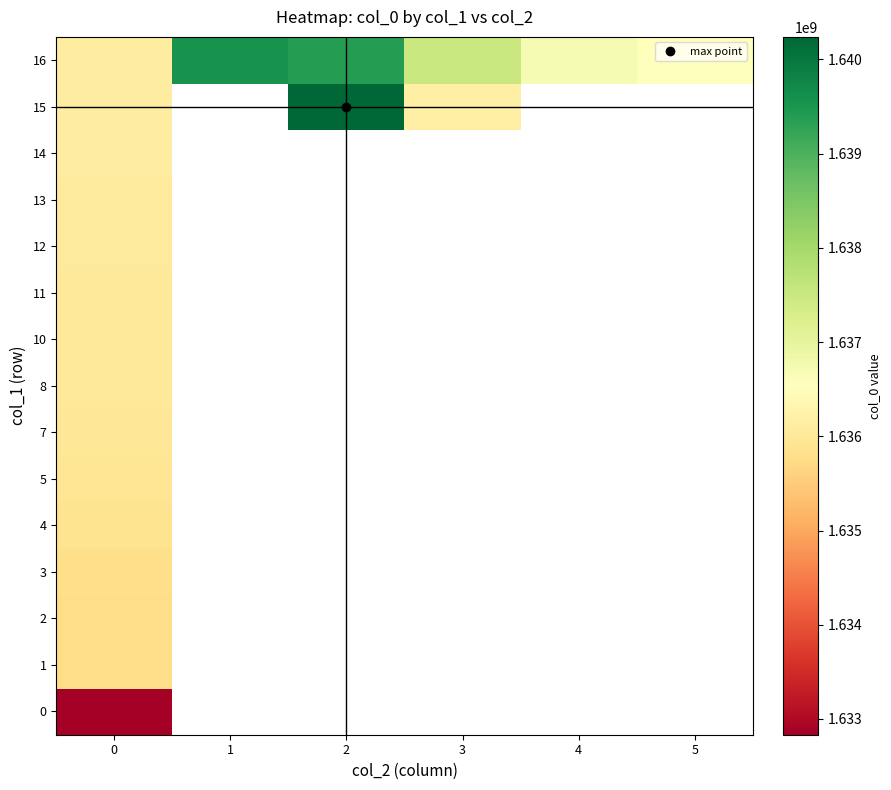

Between 3 and 1, which is larger?

1